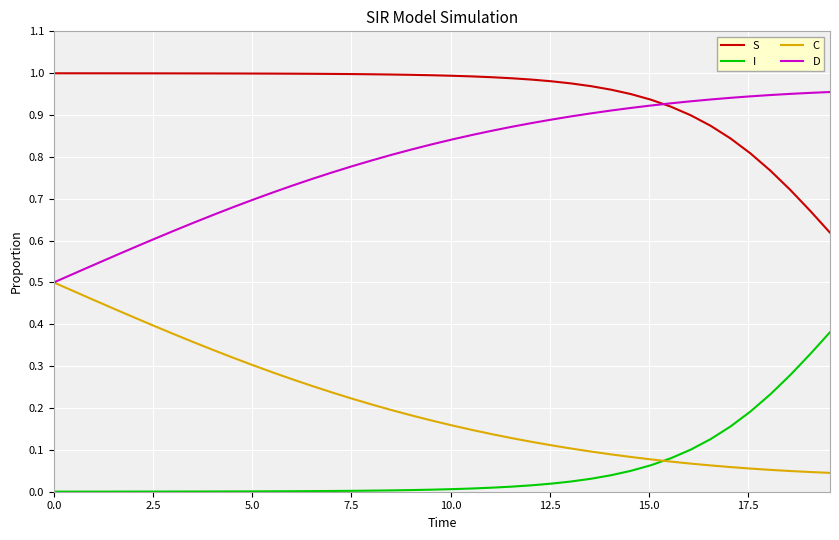

True or false: S and C intersect in this chart.

False